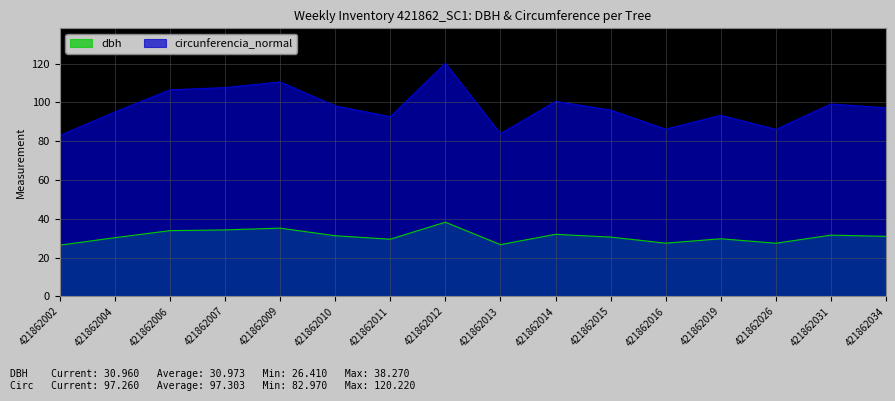

What are all the series names shown in the legend?

dbh, circunferencia_normal